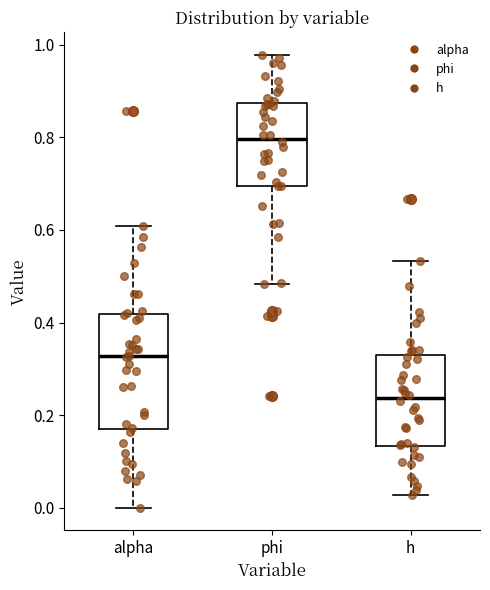

Where does the median line of the box for phi sit on the y-axis? The values are not printed on the chart, so give them approximately, as read against the axis.

0.80